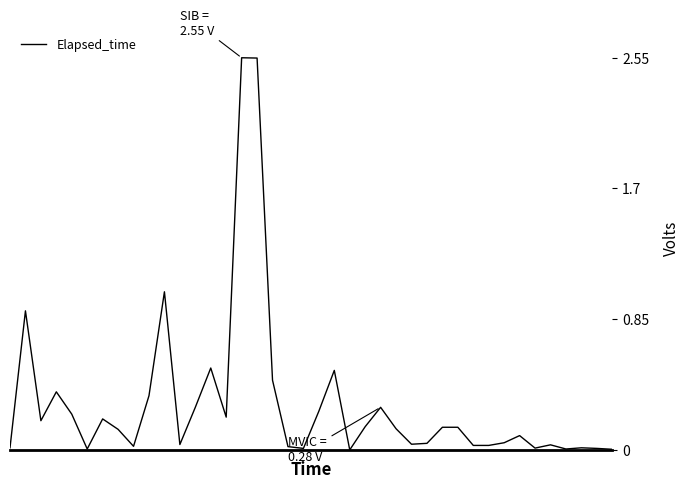

What is the average value?

0.3